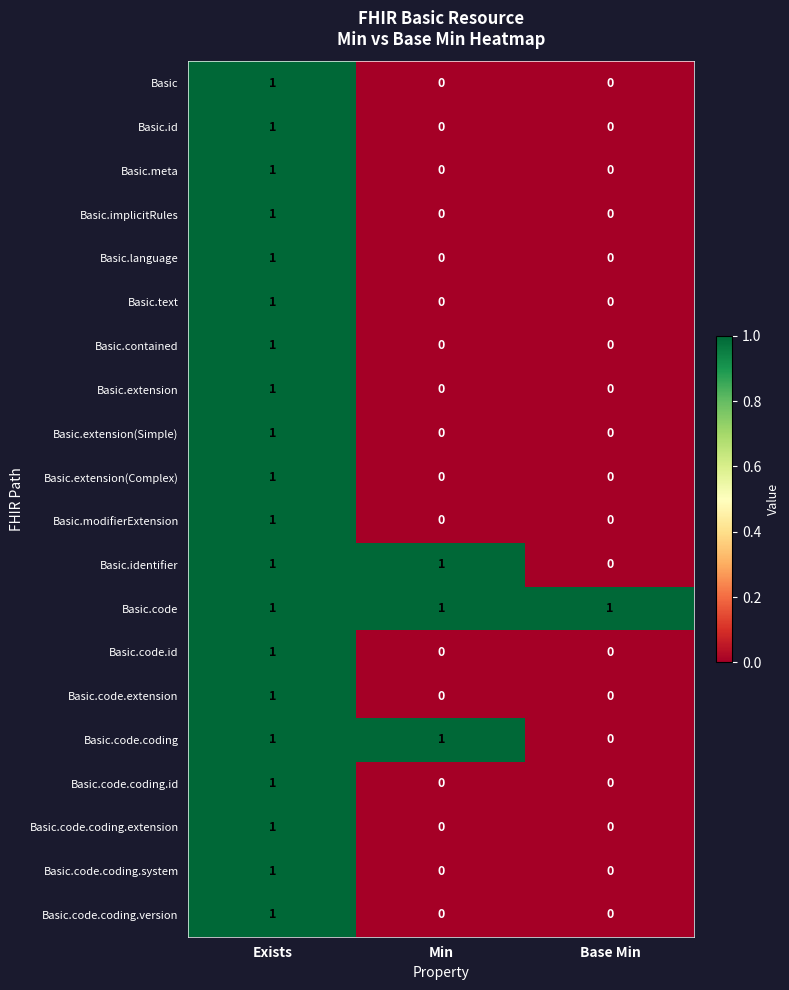

At how many categories does at least one series exceed 0?

3